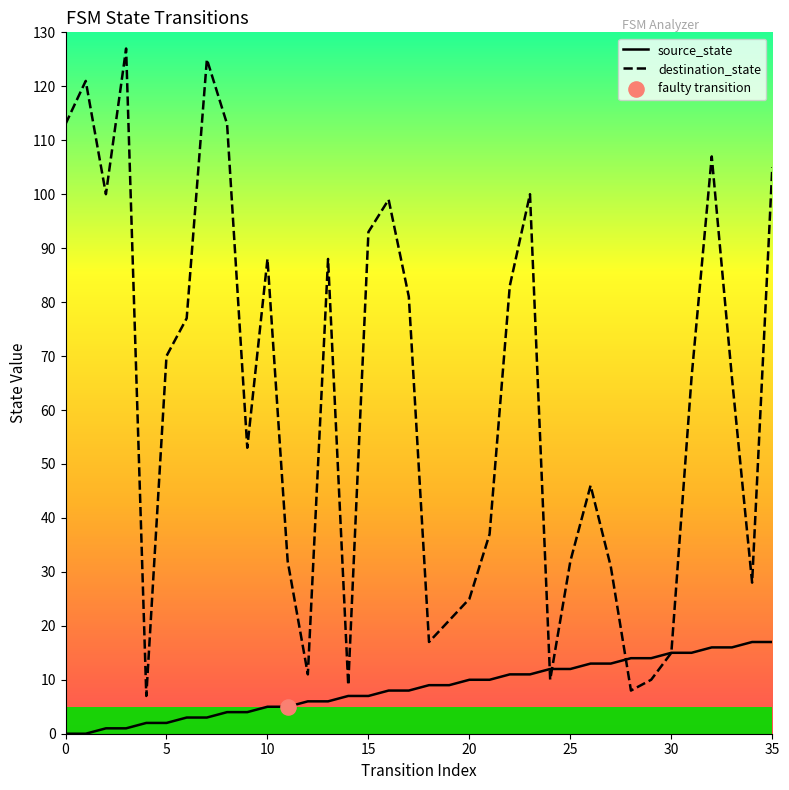

Is the value of source_state at 25 greater than the value of destination_state at 30?

No